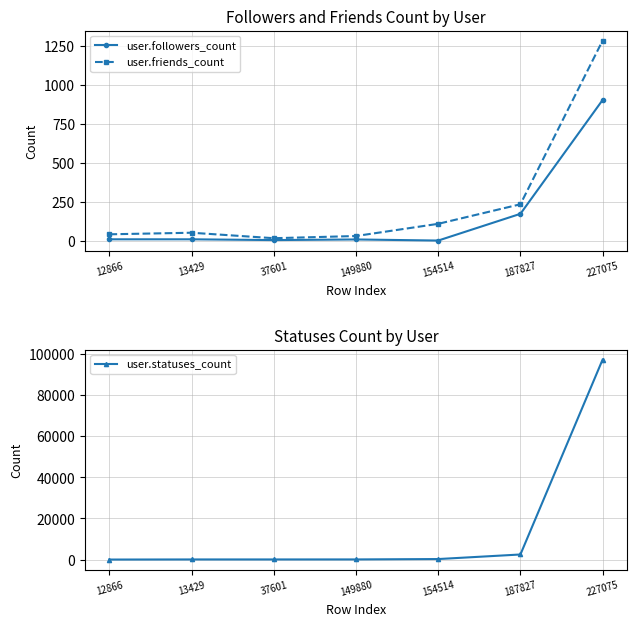

Where is user.friends_count nearest to the value 651?

187827